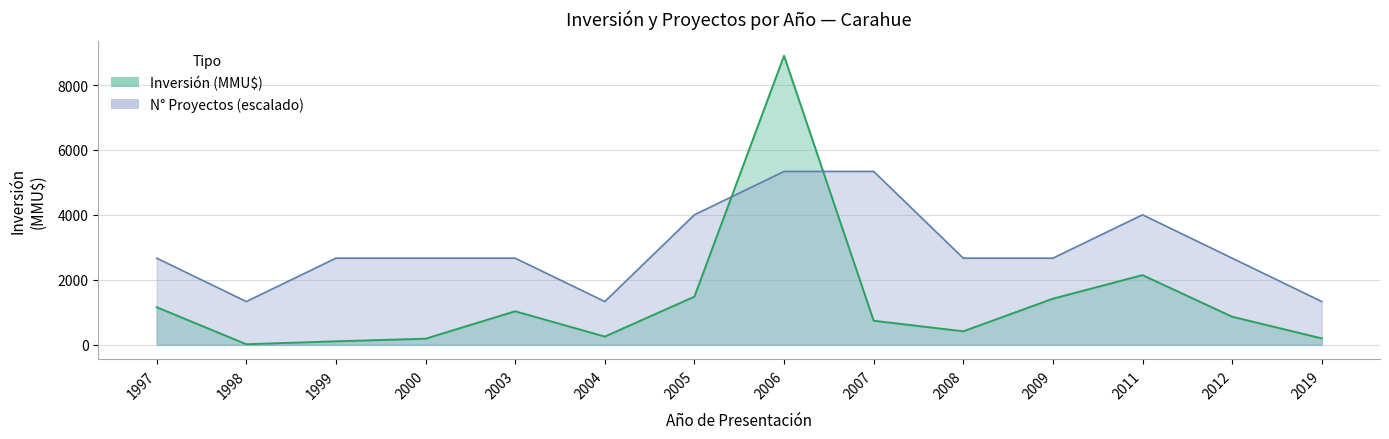

Count the number of data series in this chart.

1